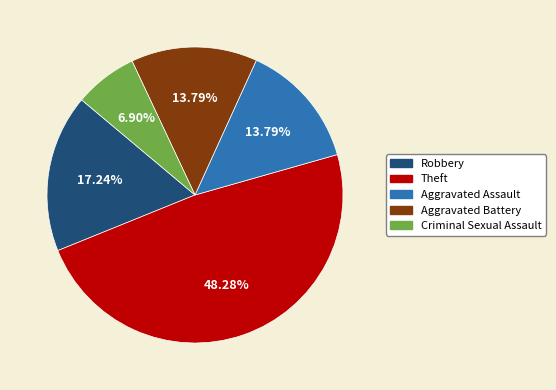

How much of the chart is everything except Criminal Sexual Assault?

93.1%